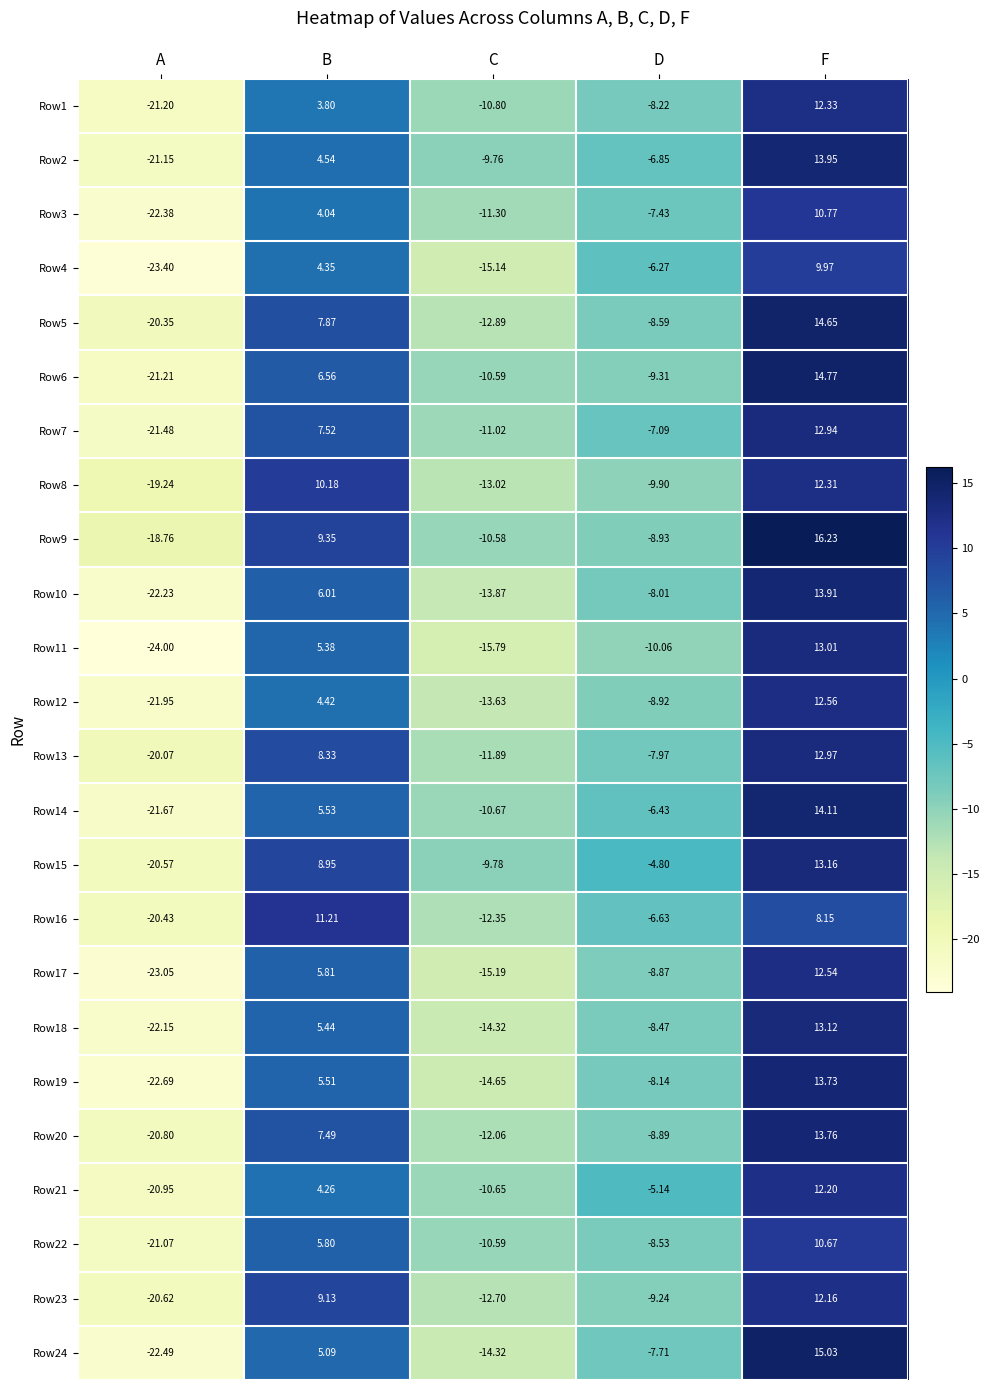

At which label does Row2 reach its minimum?

A